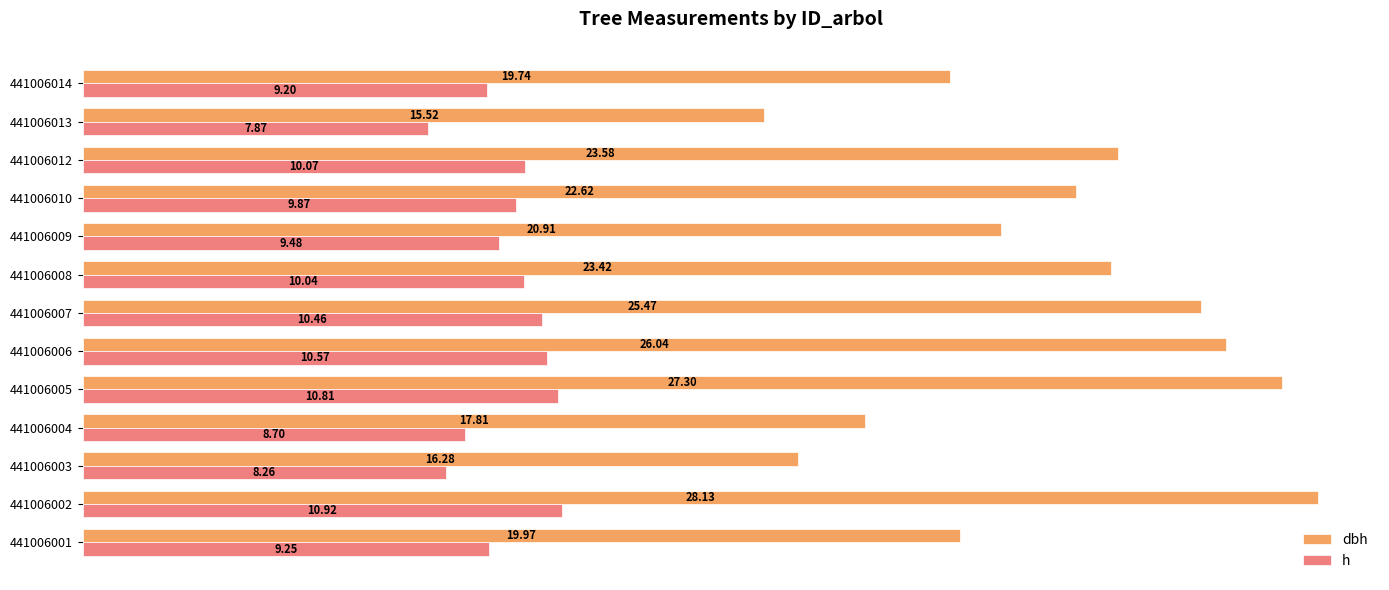

Which series has the largest total across all categories?

dbh